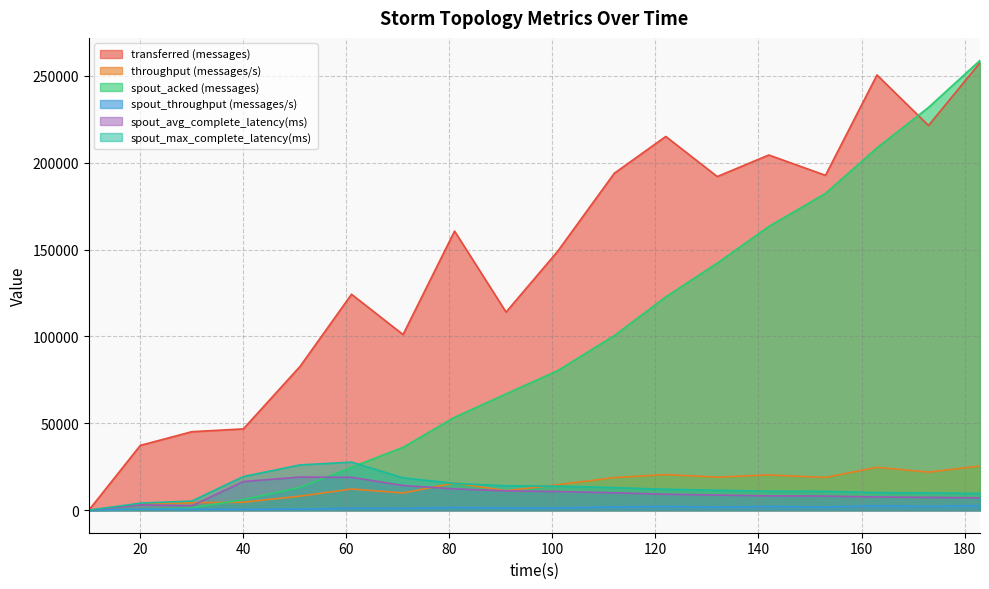

Which series changed the most between 91 and 163?

spout_acked (messages)